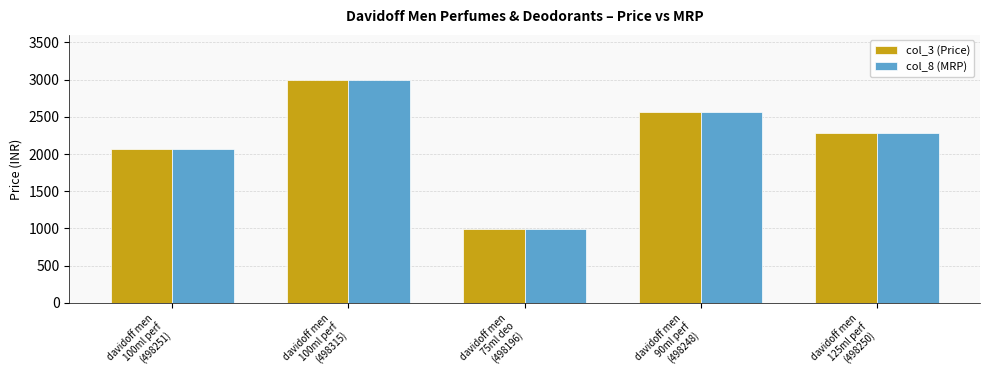

How many col_8 (MRP) values are between 2063 and 2563?

3